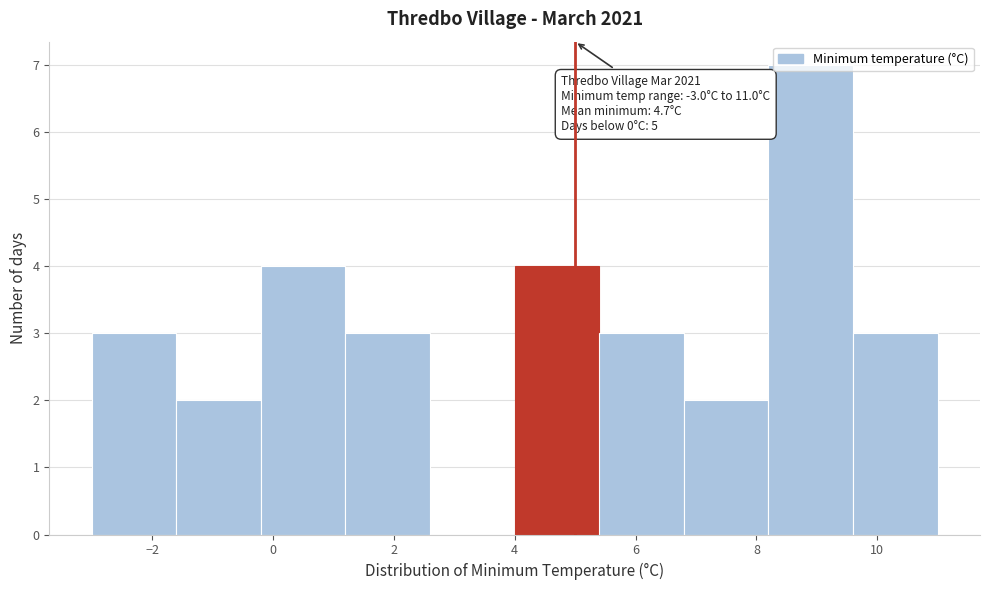

Which range on the x-axis has the tallest bar?

8.2 to 9.6